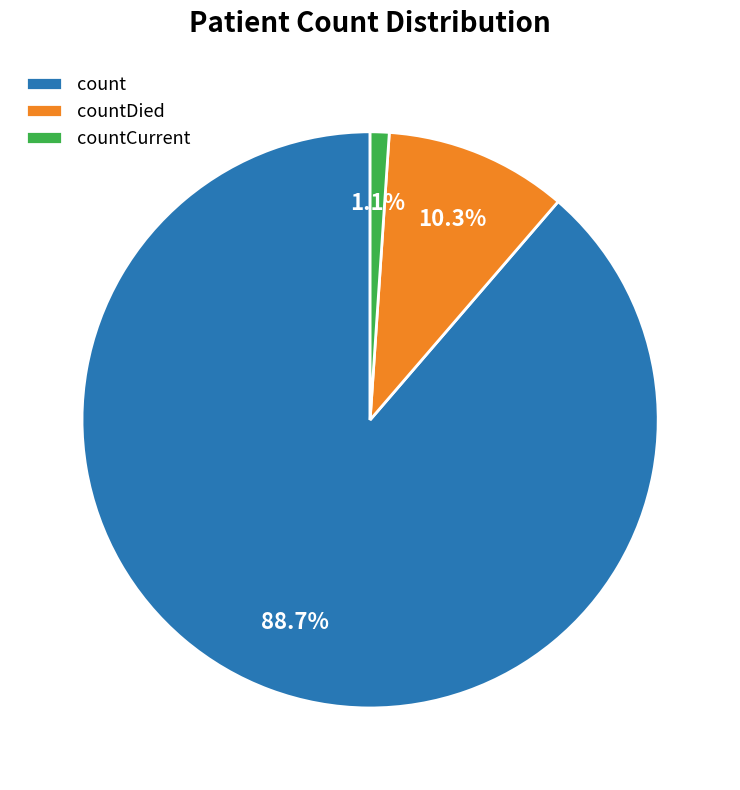

Is it true that countCurrent is 1% of the pie?

True